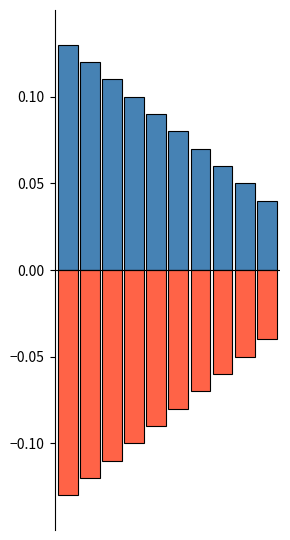

List the series in order of their peak value, lowest first.

low, open